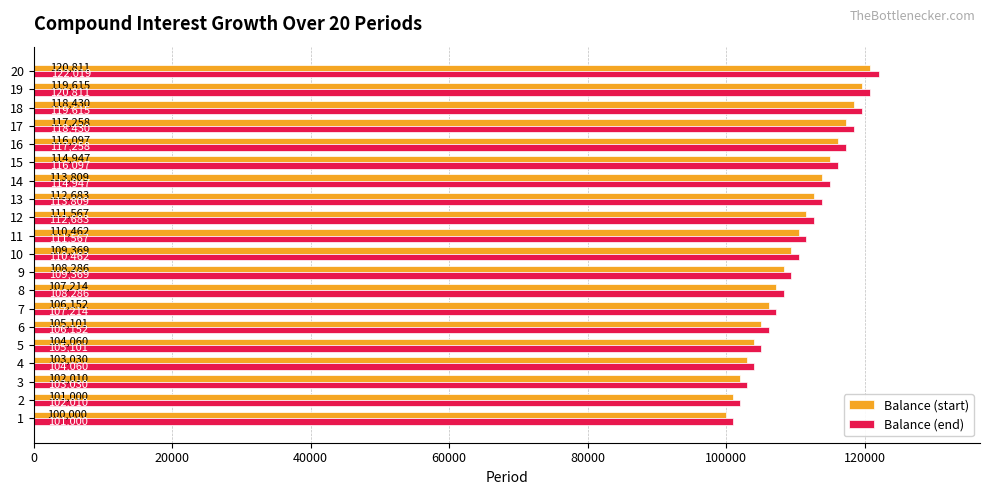

What is the minimum value shown in the chart?

100000.0